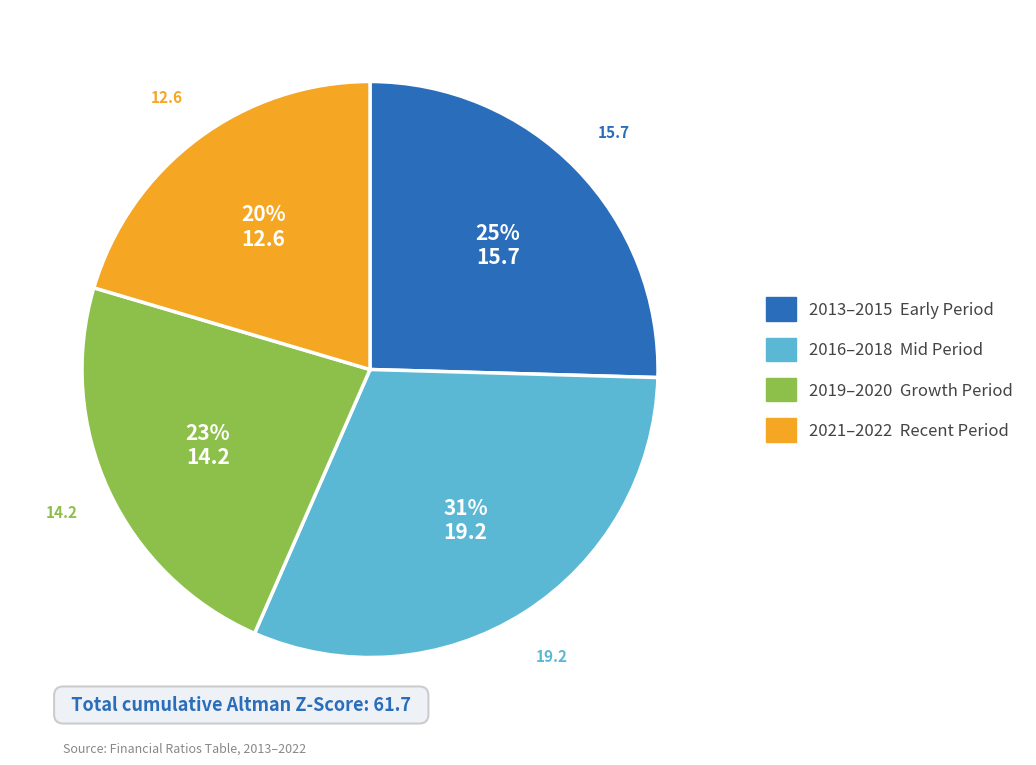

To the nearest percent, what is the difference between the largest and smallest slice percentages?

11%